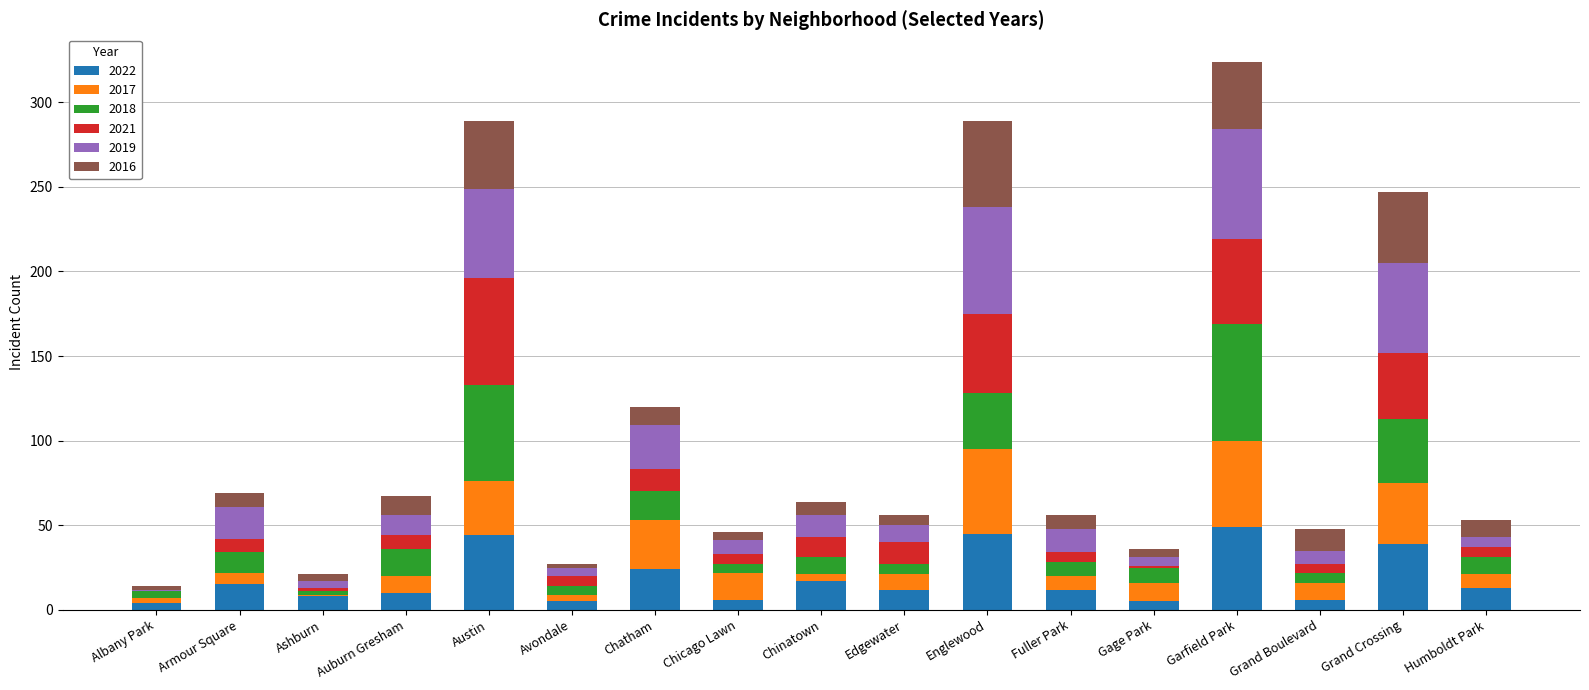

What is the highest value of the 2022 series?

49